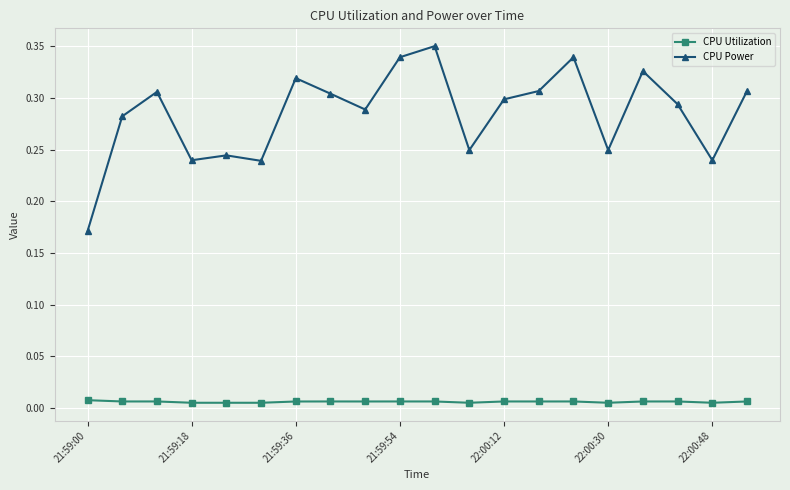

True or false: CPU Utilization and CPU Power intersect in this chart.

False